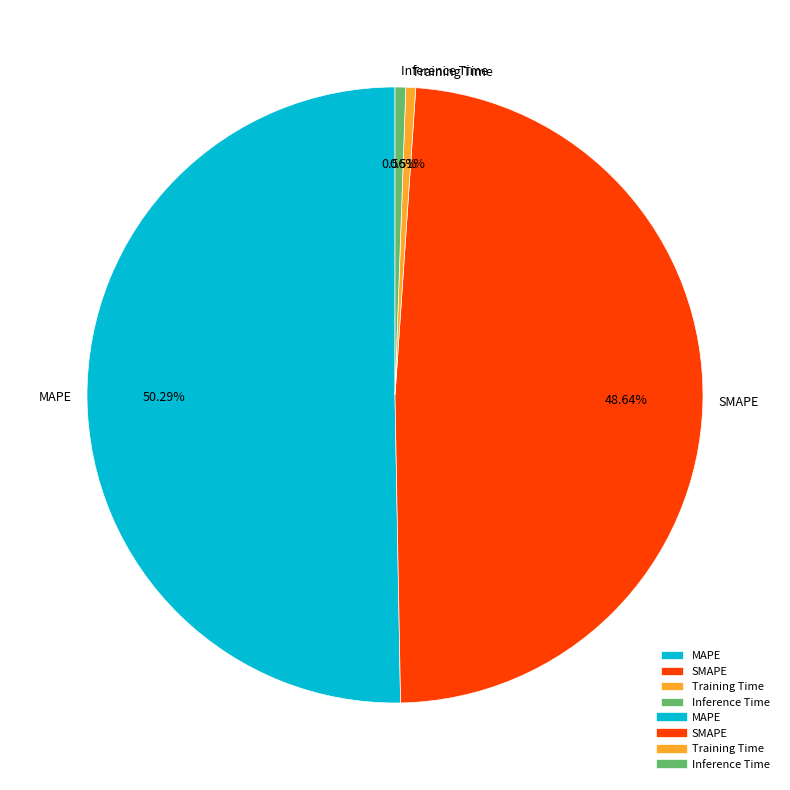

Do Inference Time and Training Time together represent more than half of the pie?

No